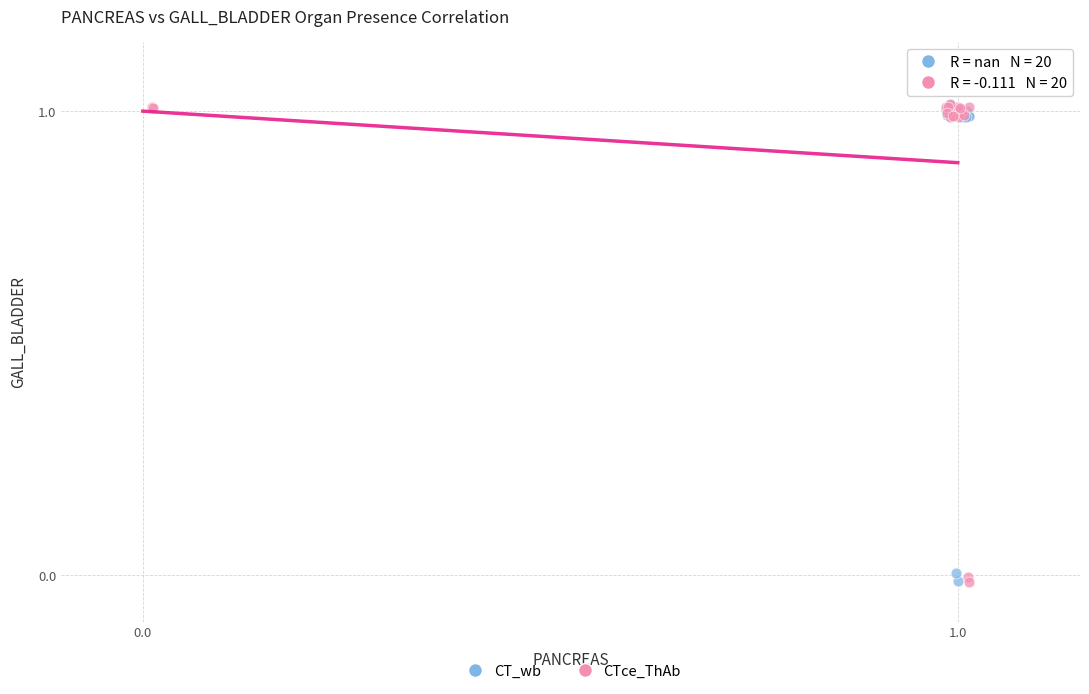

What are all the series names shown in the legend?

CT_wb, CTce_ThAb